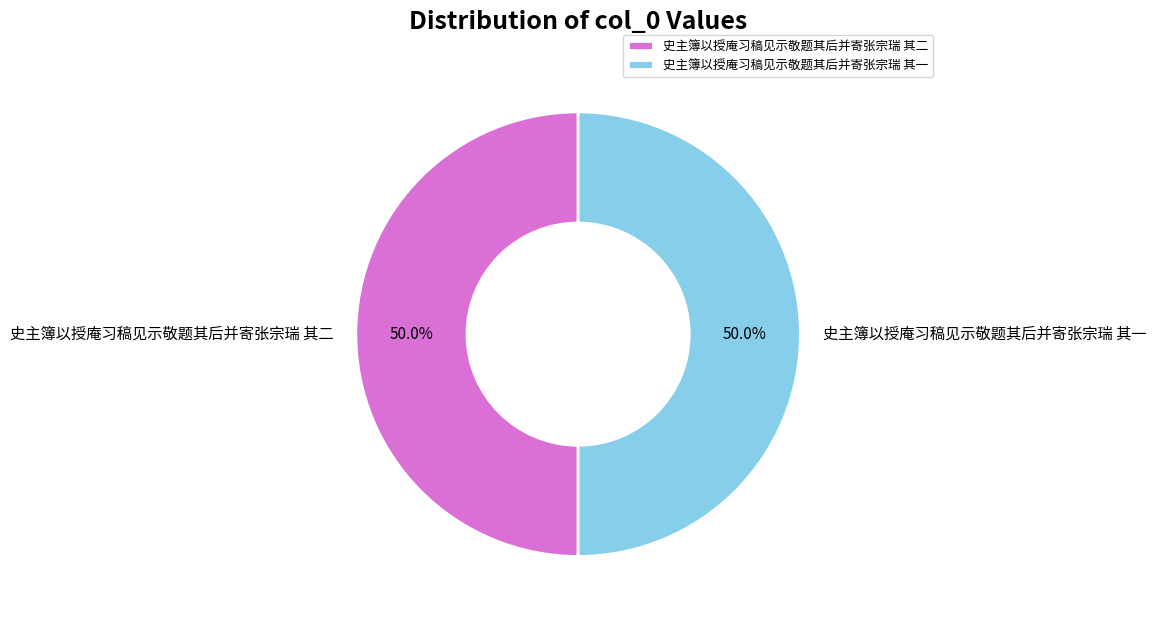

Is it true that 史主簿以授庵习稿见示敬题其后并寄张宗瑞 其二 is 42% of the pie?

False